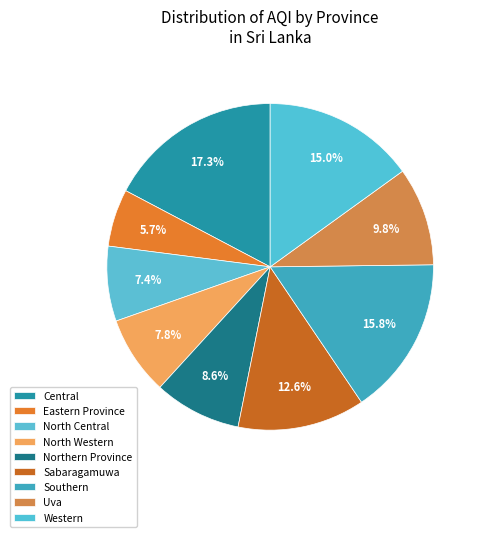

How many segments does this pie chart have?

9